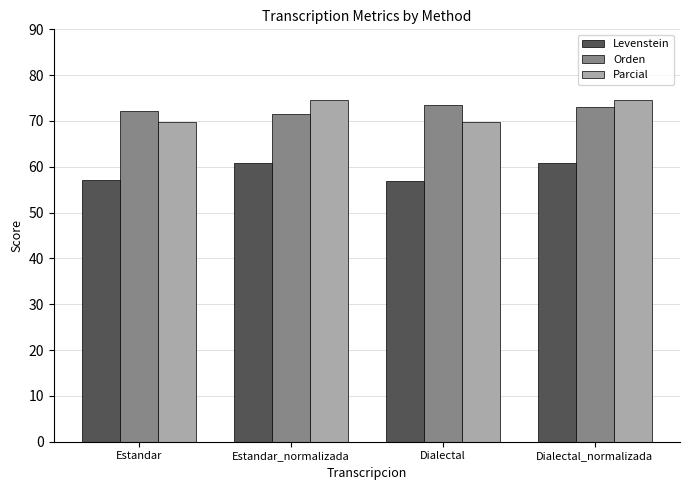

What is the total value across all series at Dialectal?

200.4